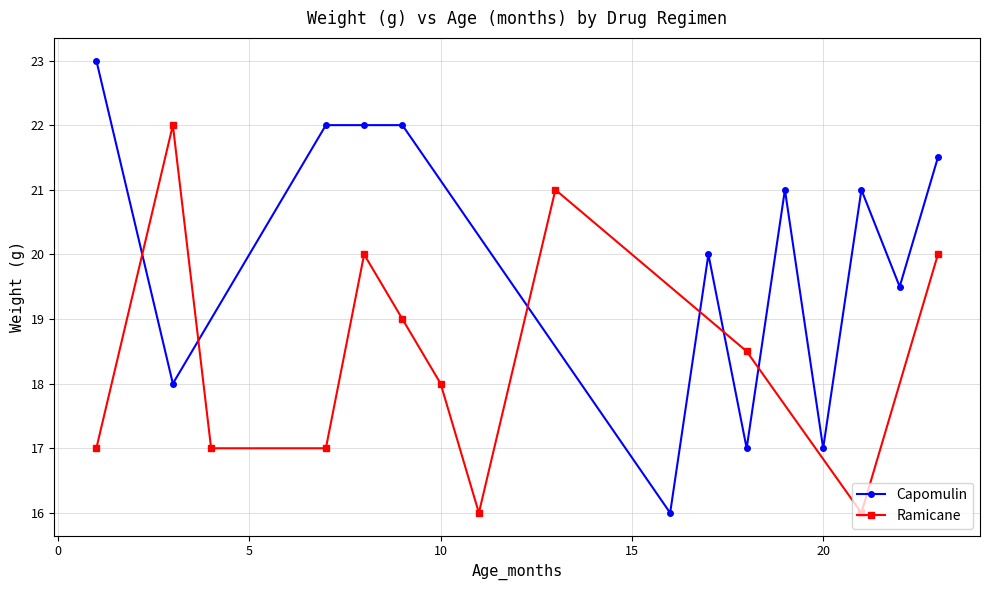

True or false: Capomulin has more than 2 points higher than both neighbors.

True